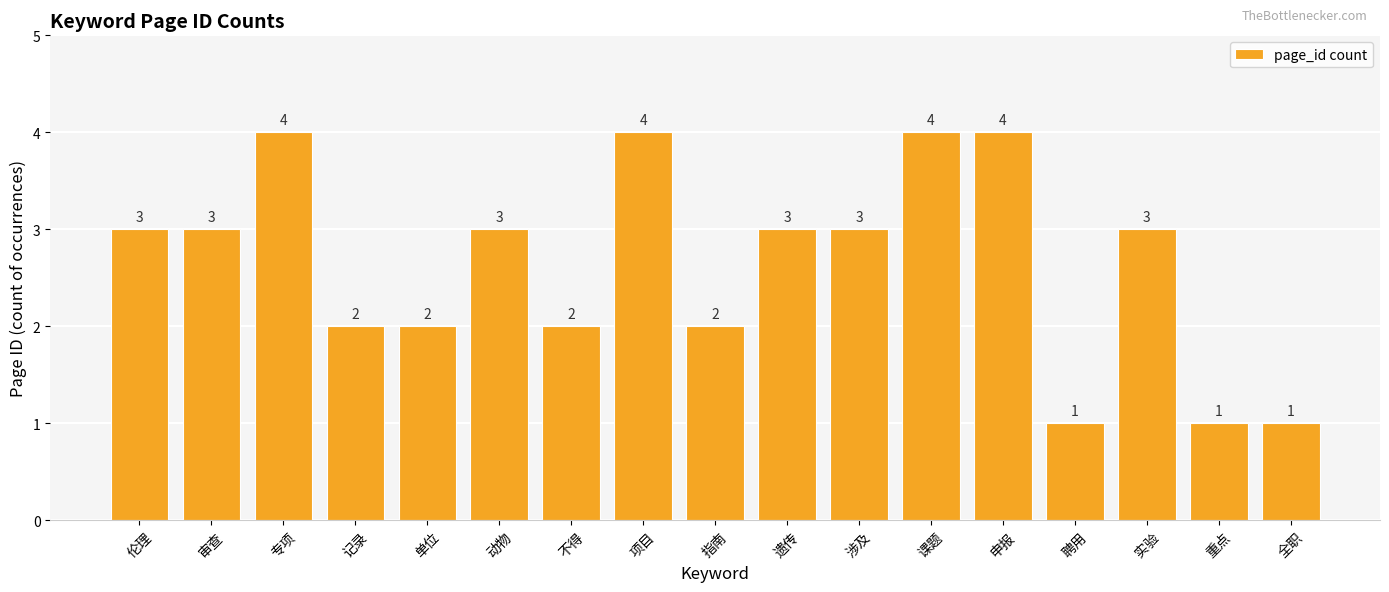

Approximately how many times larger is the value at 专项 compared to 记录?

2.0